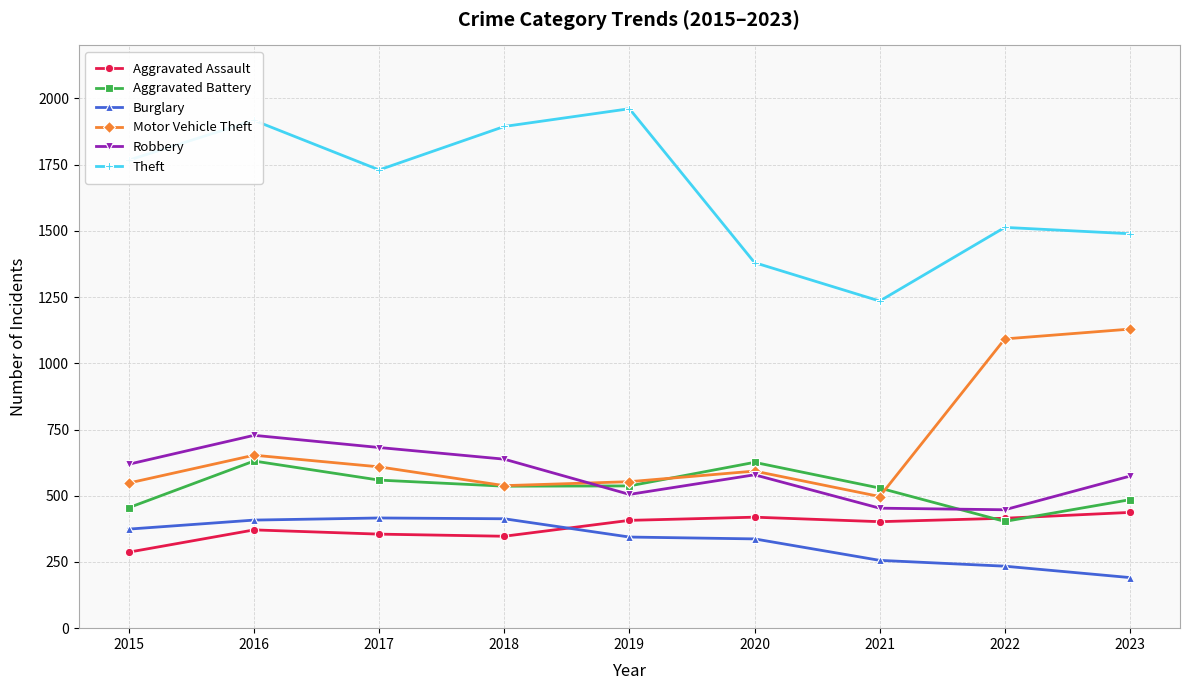

What is the sum of all Burglary values?

2973